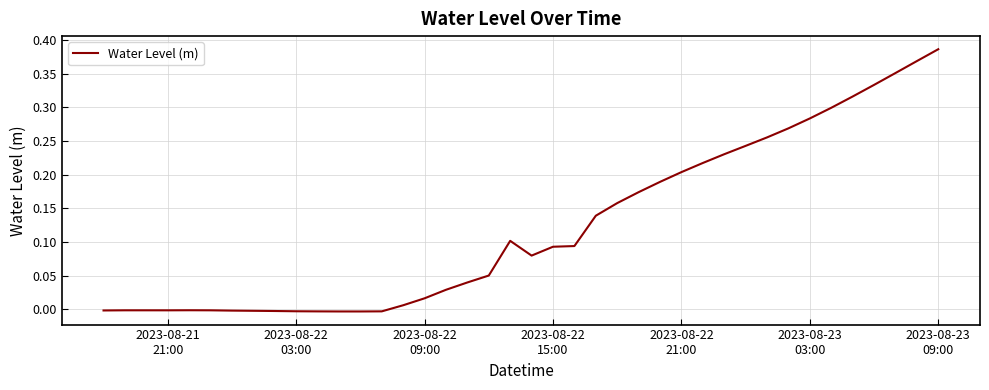

How many interior local valleys (lower than both neighbors) does the data have?

3